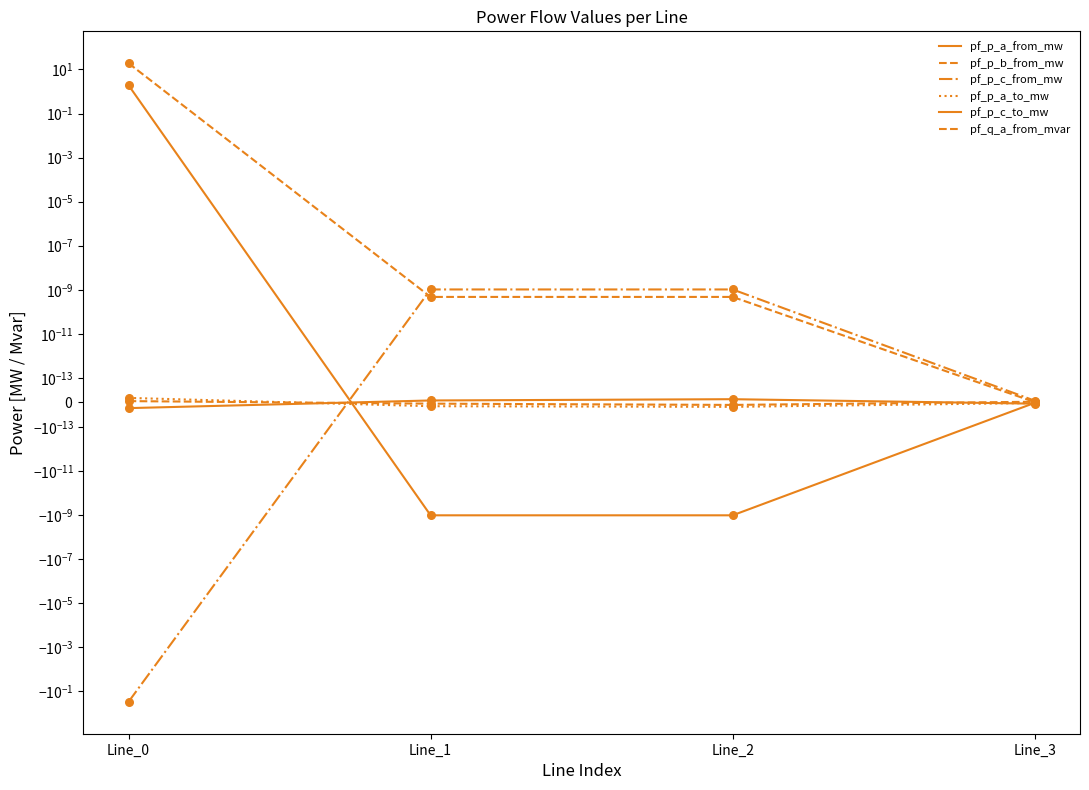

Which series contains the lowest Y value?

pf_p_c_from_mw